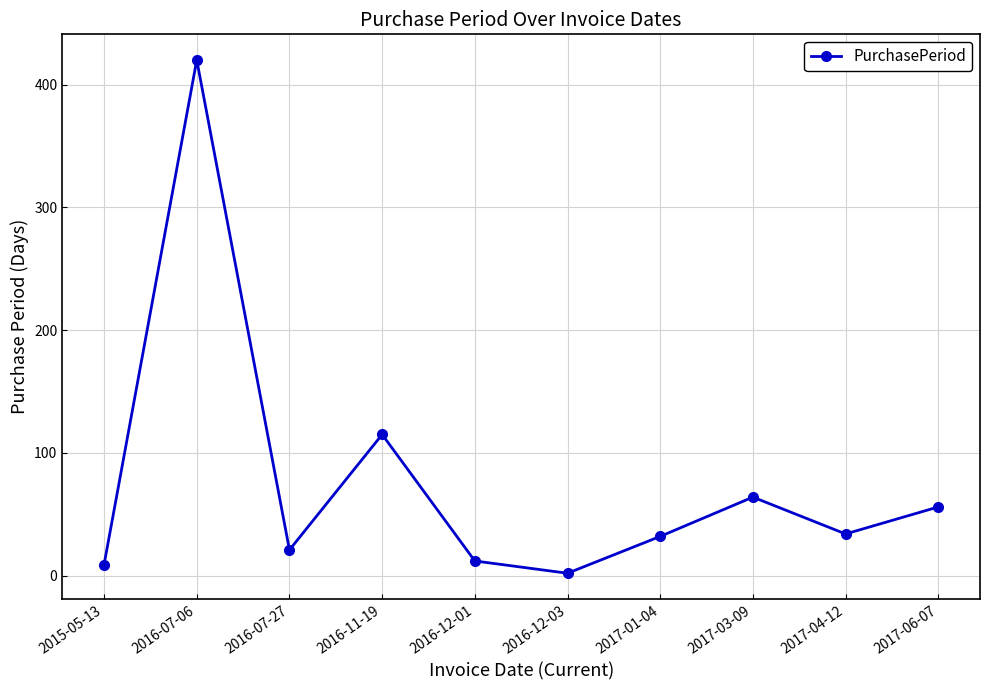

What is the minimum value shown in the chart?

2